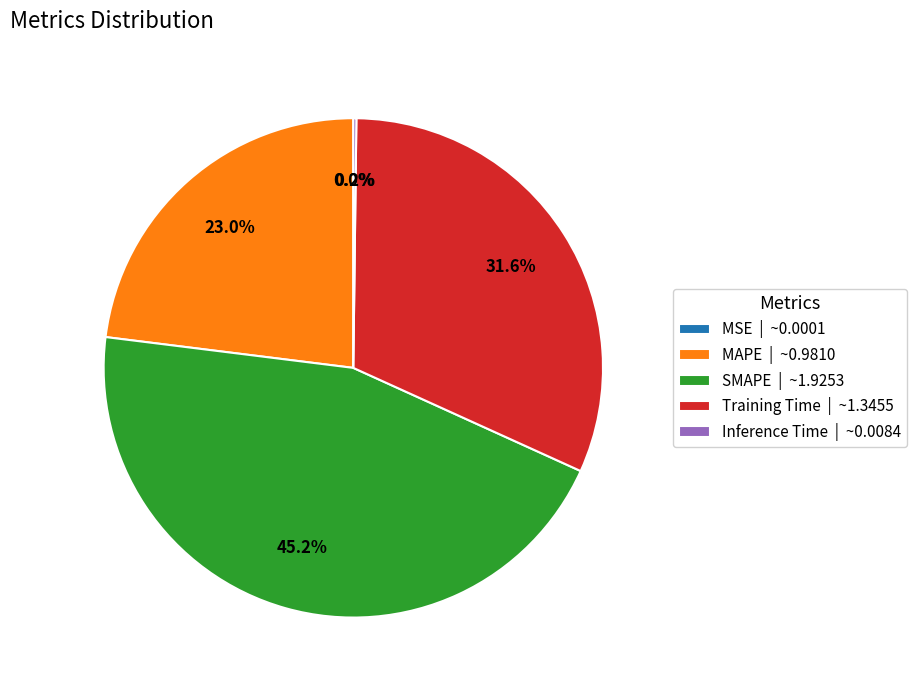

Which slice is the largest?

SMAPE